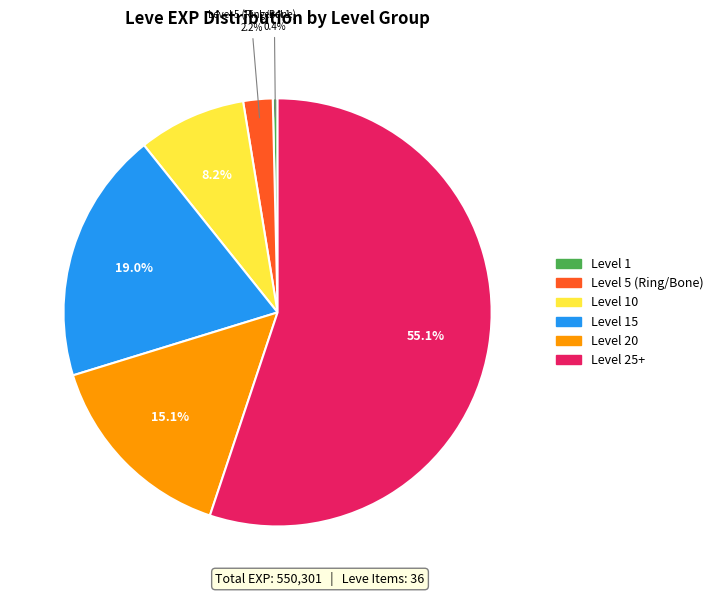

Is the sum of Level 20 and Level 25+ greater than half?

Yes